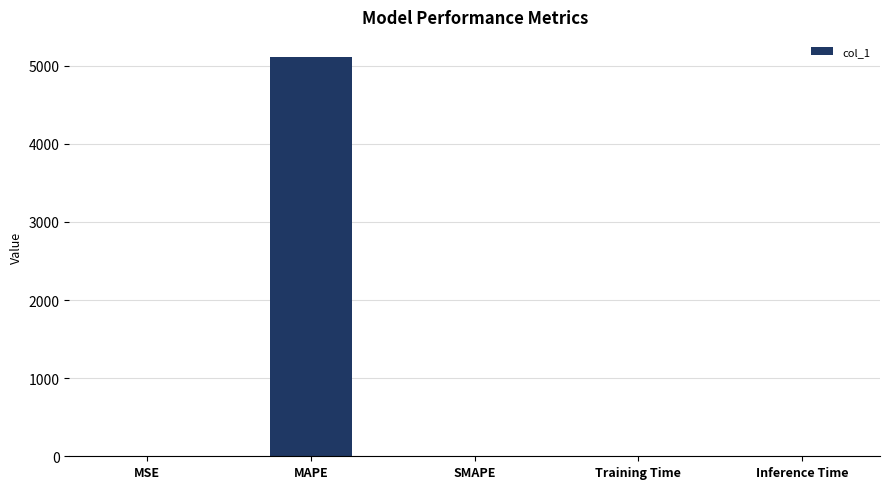

True or false: the data shows 7869.1 at MAPE.

False